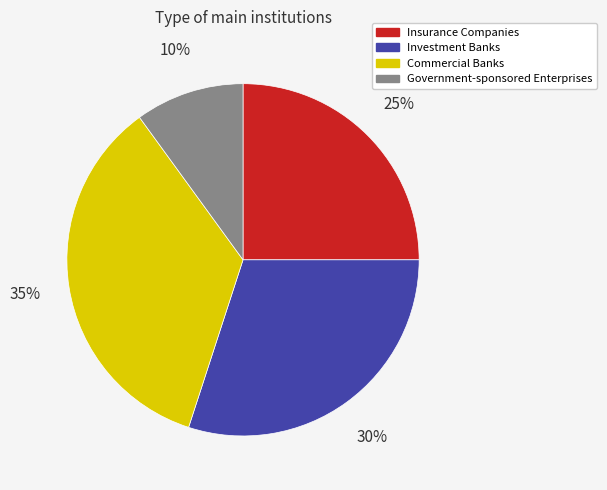

Do Government-sponsored Enterprises and Commercial Banks together represent more than half of the pie?

No